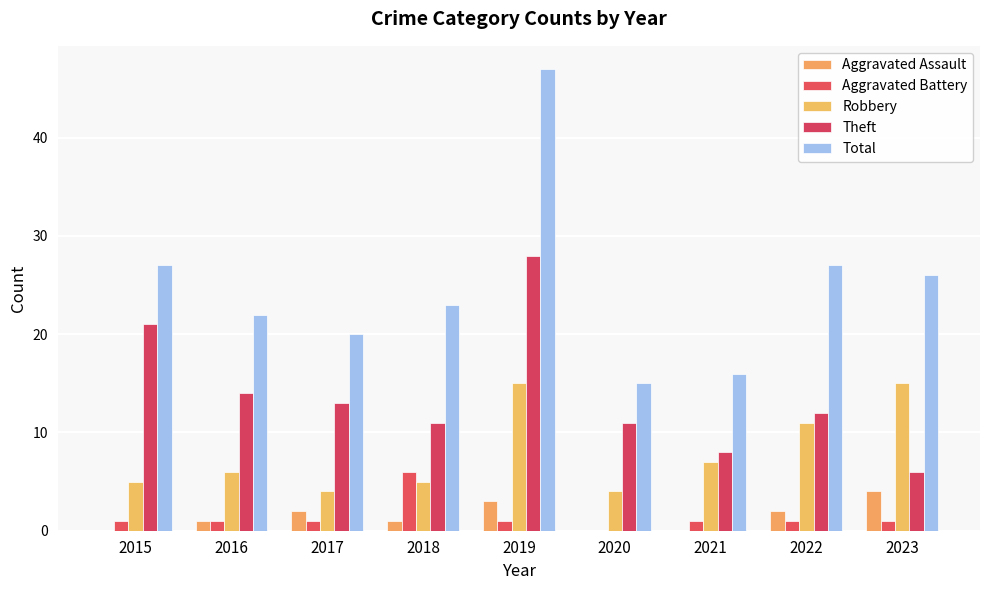

Where does the Theft series first go above 12?

2015